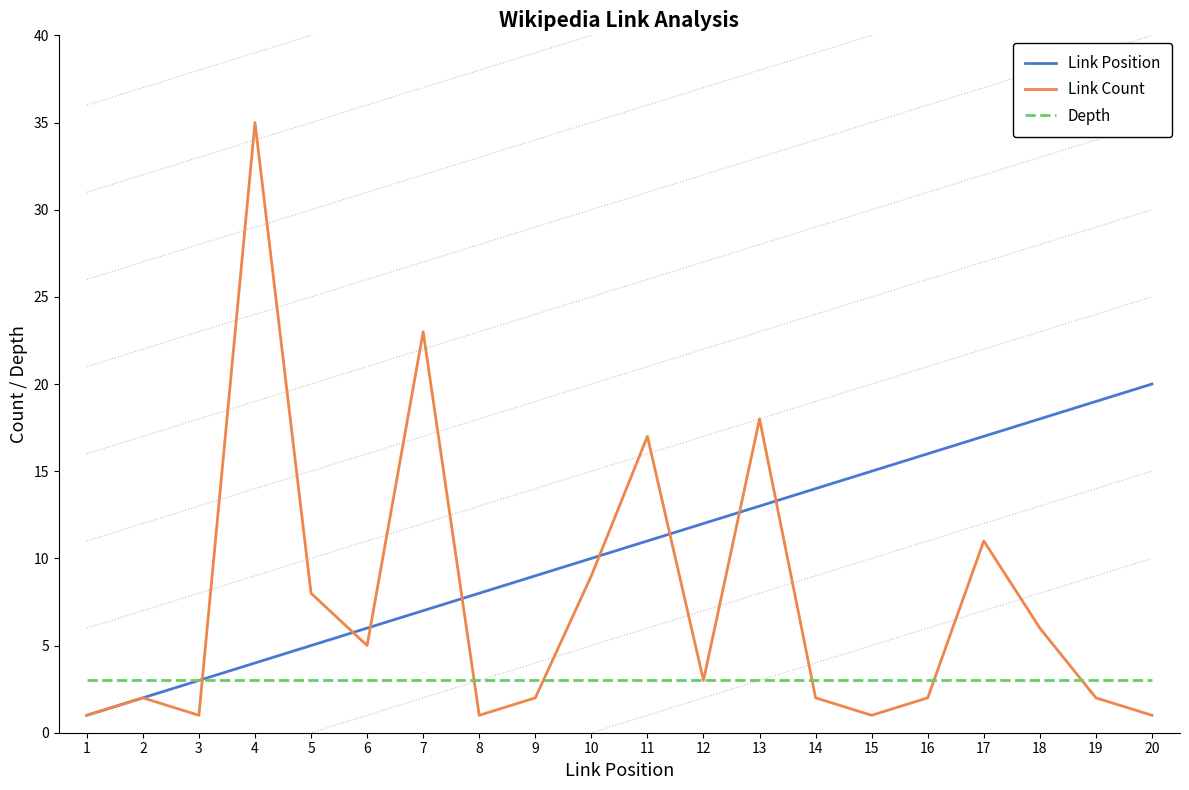

Count the number of data series in this chart.

3